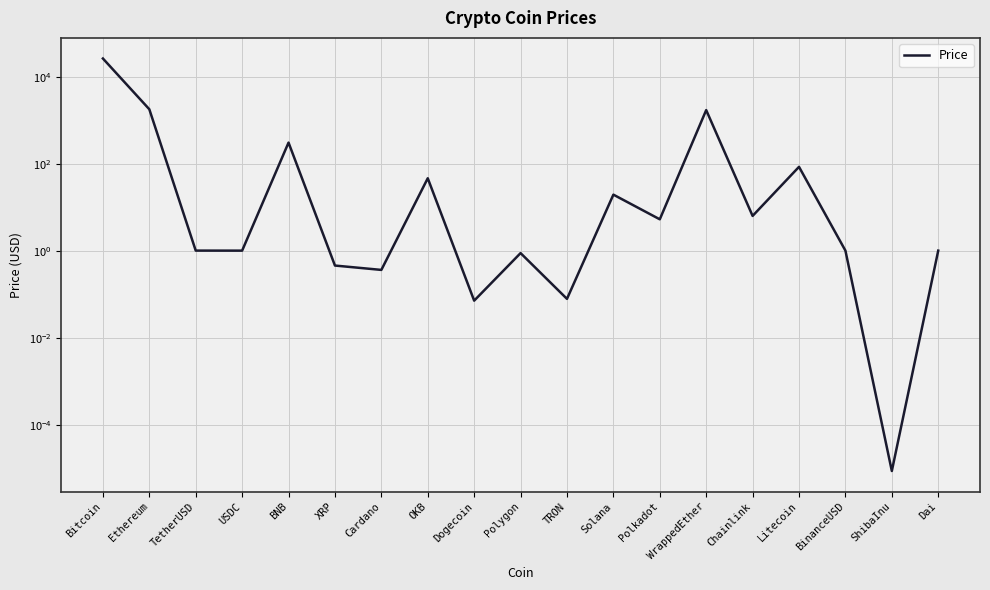

Is it true that the value at Dogecoin is 0.1?

True